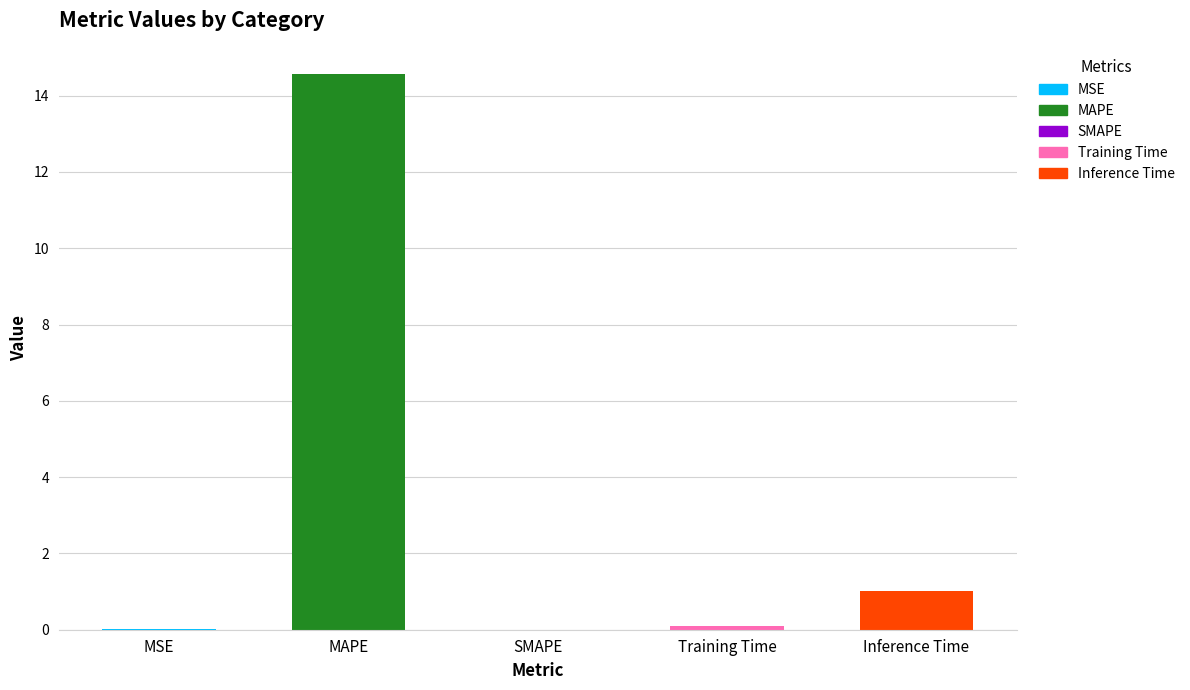

What is the sum of the values at Training Time and SMAPE?

0.1